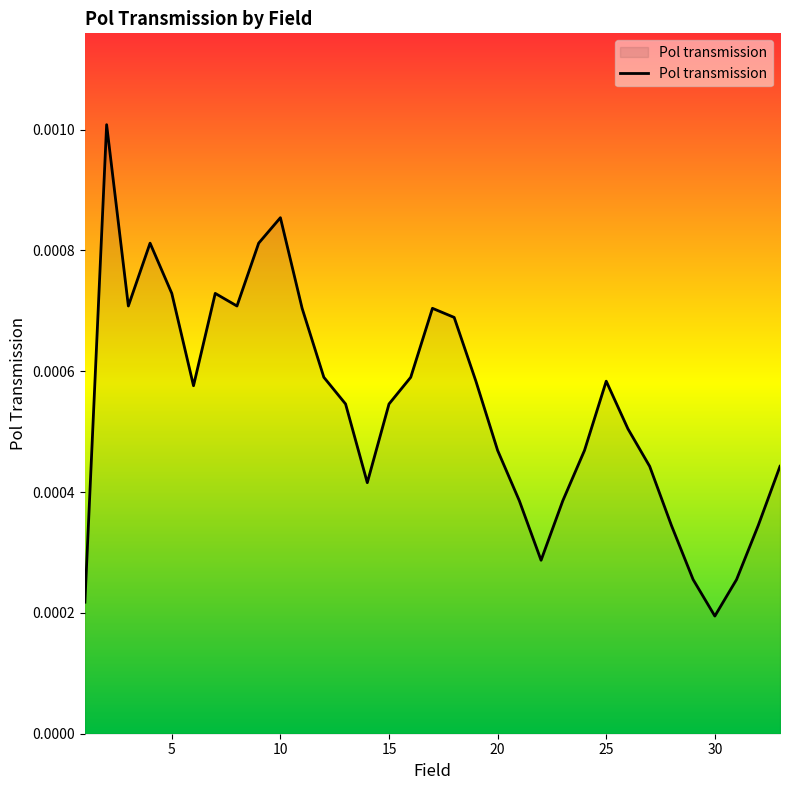

Rank the categories by value from lowest to highest.

30, 1, 29, 31, 22, 28, 32, 21, 23, 14, 27, 33, 20, 24, 26, 13, 15, 6, 19, 25, 12, 16, 18, 11, 17, 3, 8, 5, 7, 4, 9, 10, 2